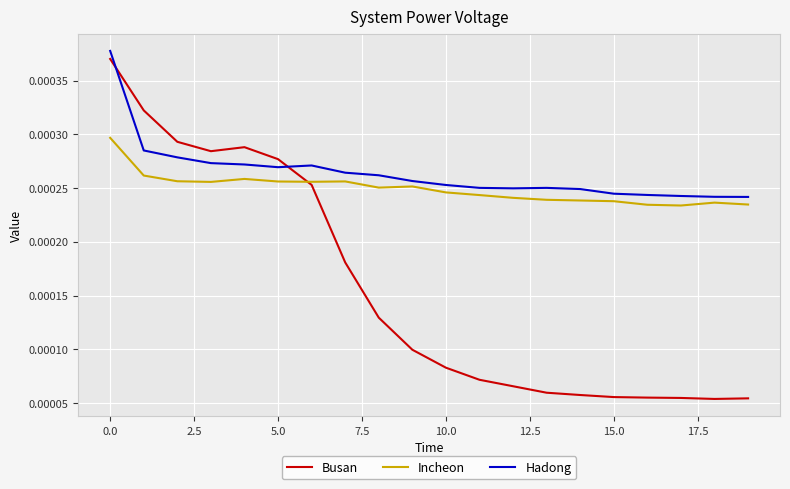

Which series has the largest range (max minus min)?

Busan